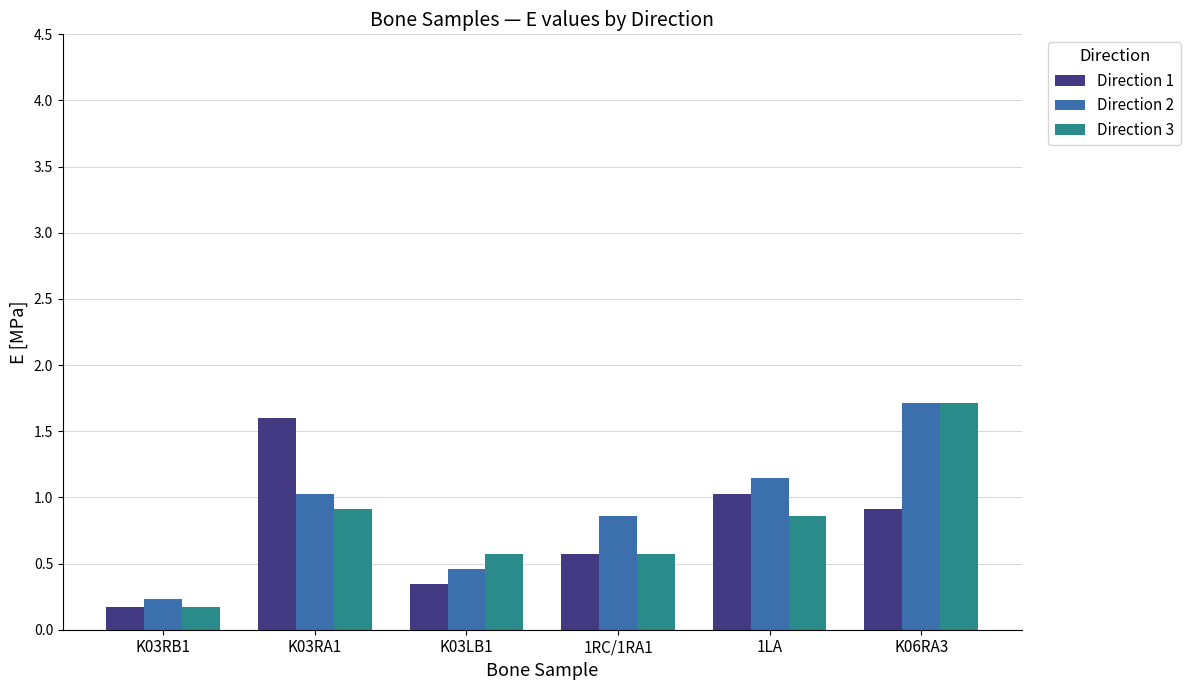

List the labels in order of Direction 2 value, largest first.

K06RA3, 1LA, K03RA1, 1RC/1RA1, K03LB1, K03RB1